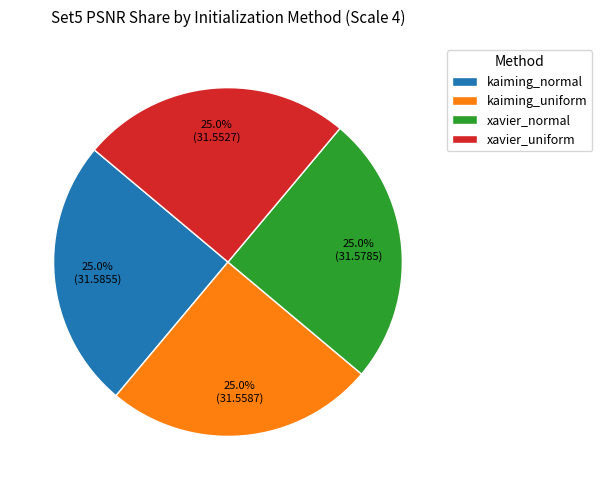

How many segments does this pie chart have?

4